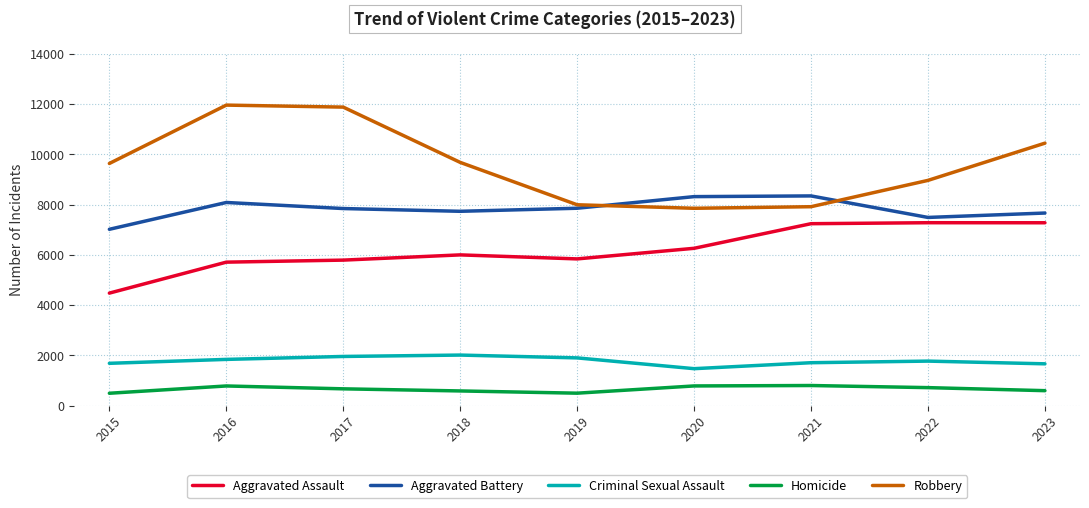

Which series has the largest total across all categories?

Robbery